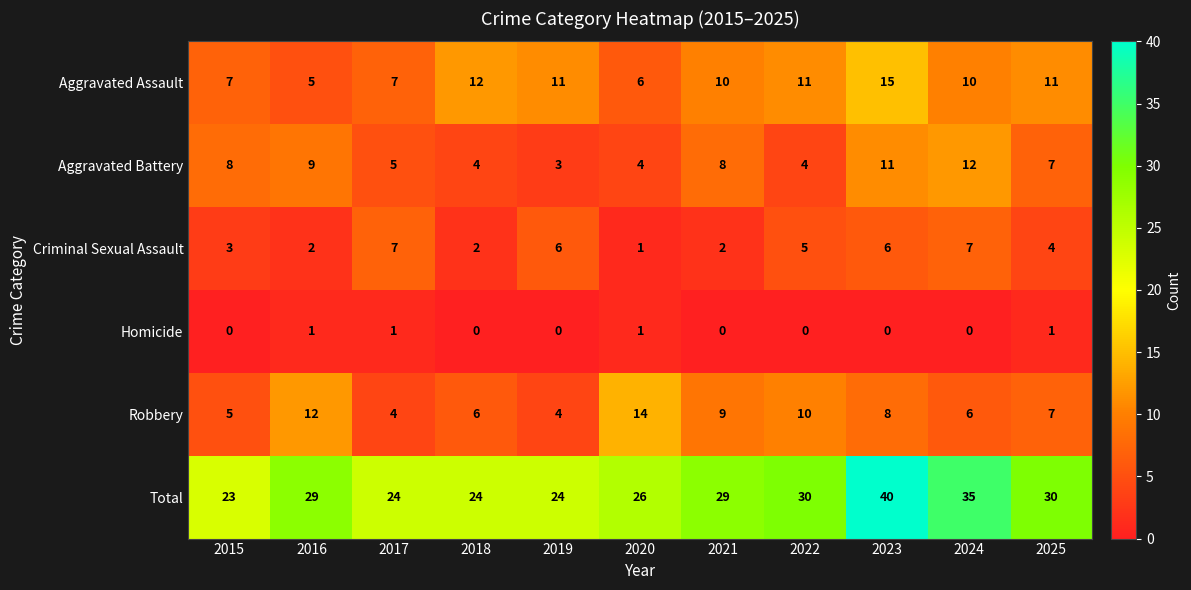

List the series in order of their peak value, highest first.

Total, Aggravated Assault, Robbery, Aggravated Battery, Criminal Sexual Assault, Homicide